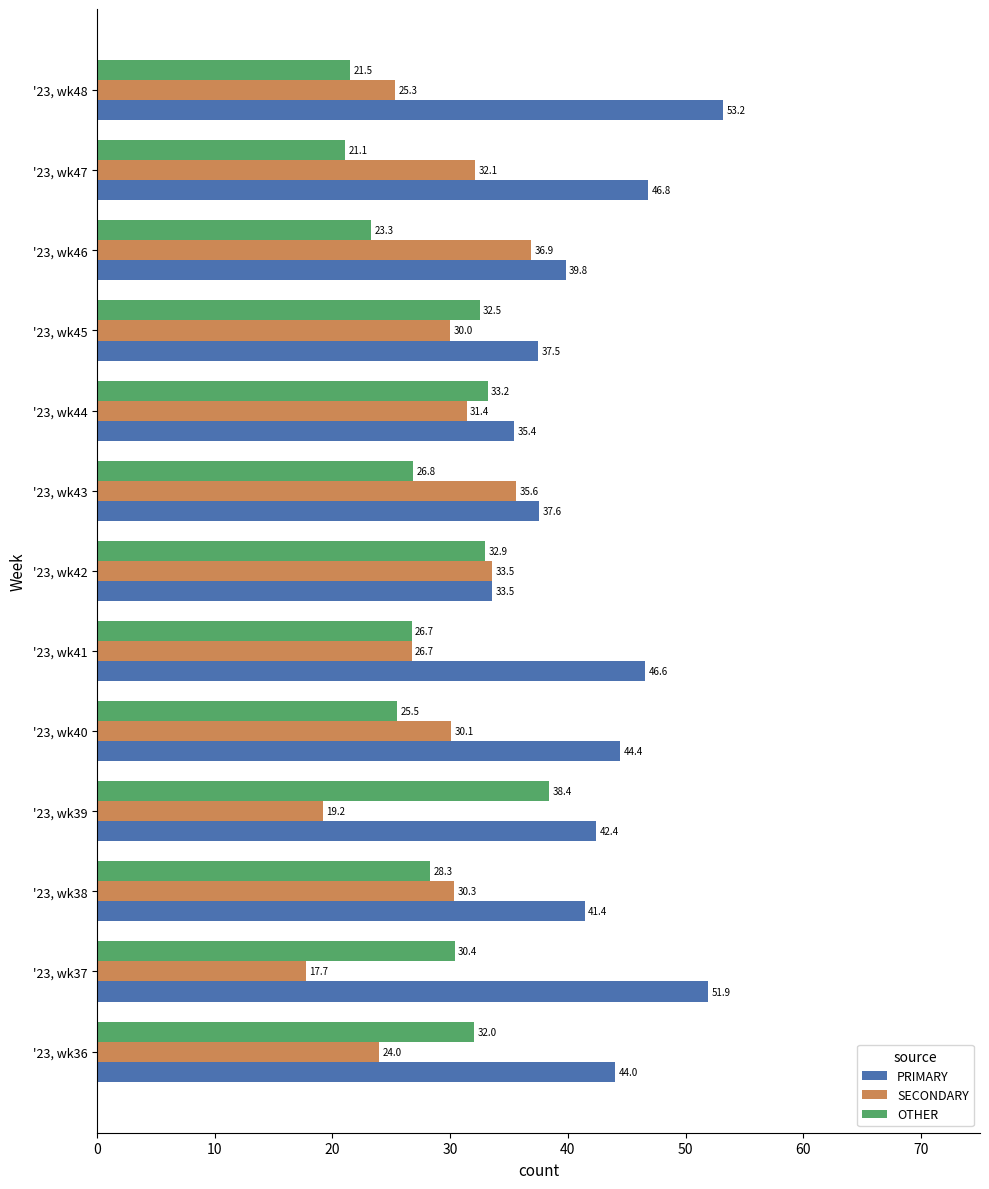

Which series has the widest spread of values?

PRIMARY